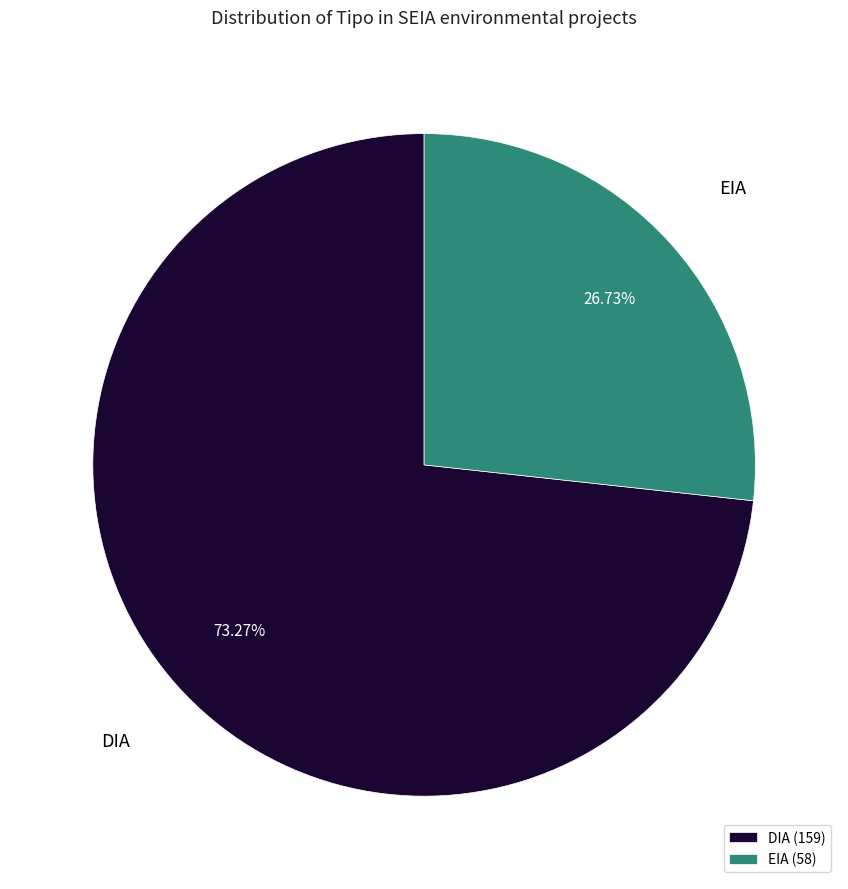

What percentage is the DIA slice, to the nearest percent?

73%